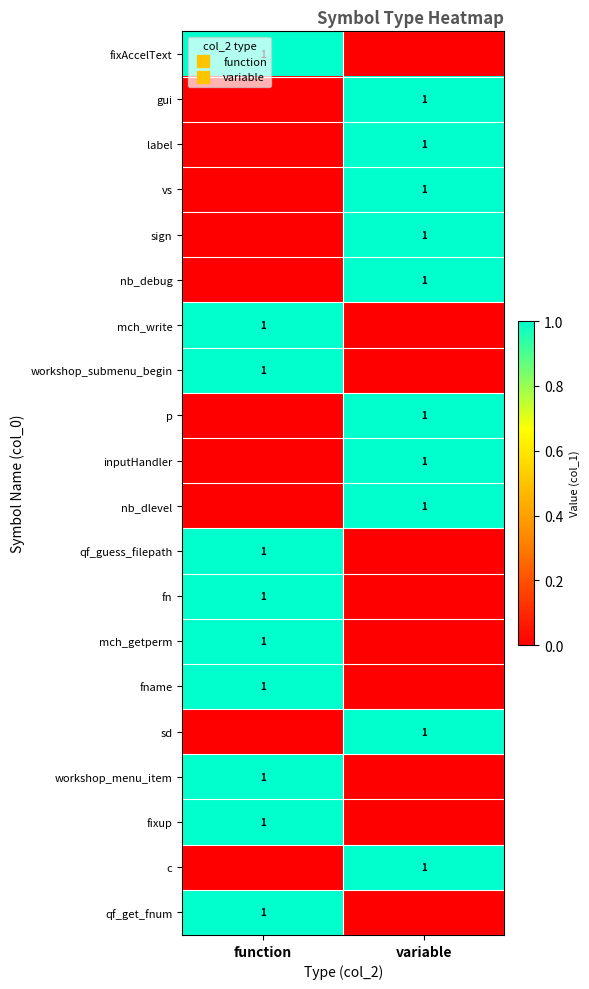

The value of mch_getperm at function is 0. True or false?

False